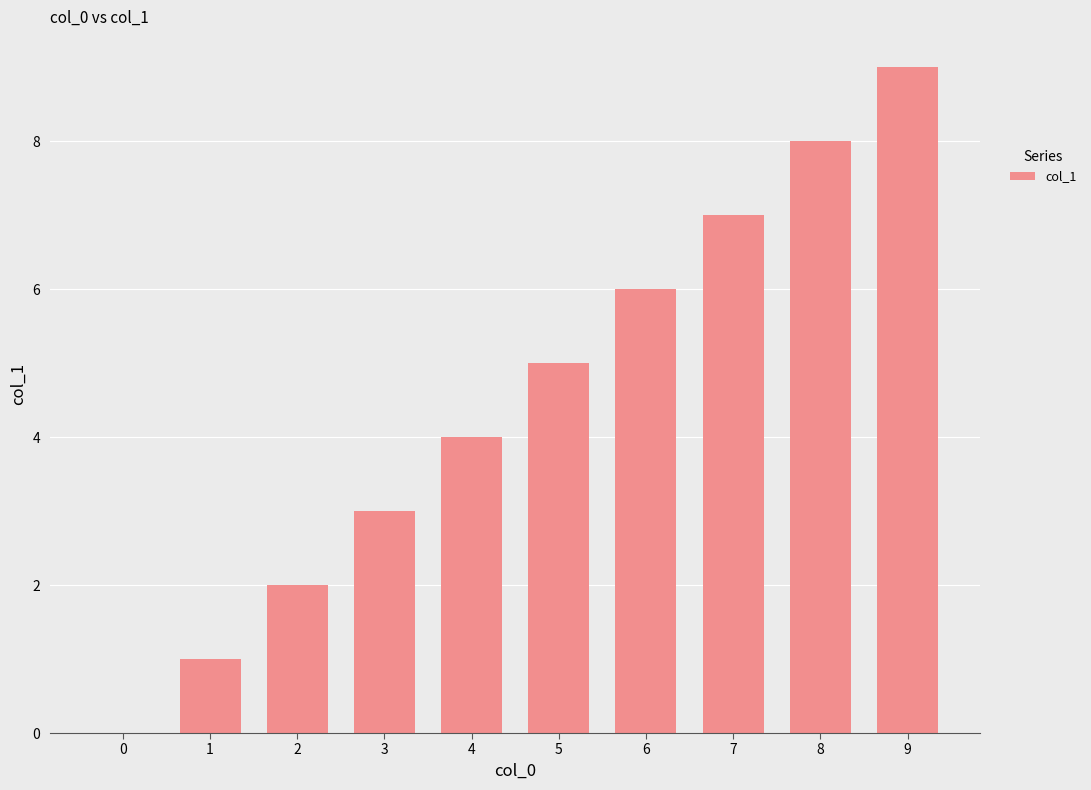

What is the sum of all values?

45